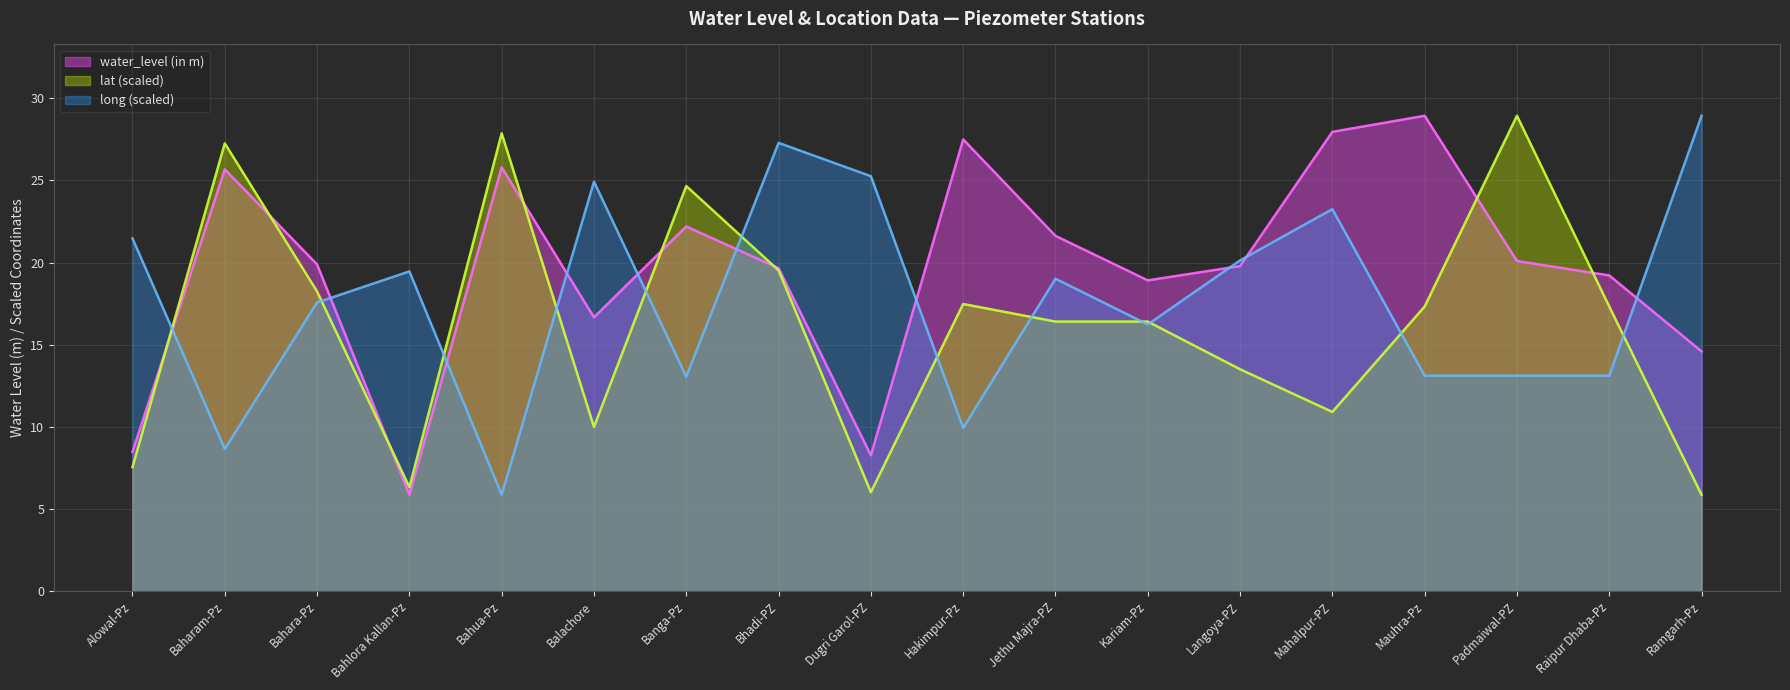

Is it true that water_level (in m) equals 25.7 at Baharam-Pz?

True